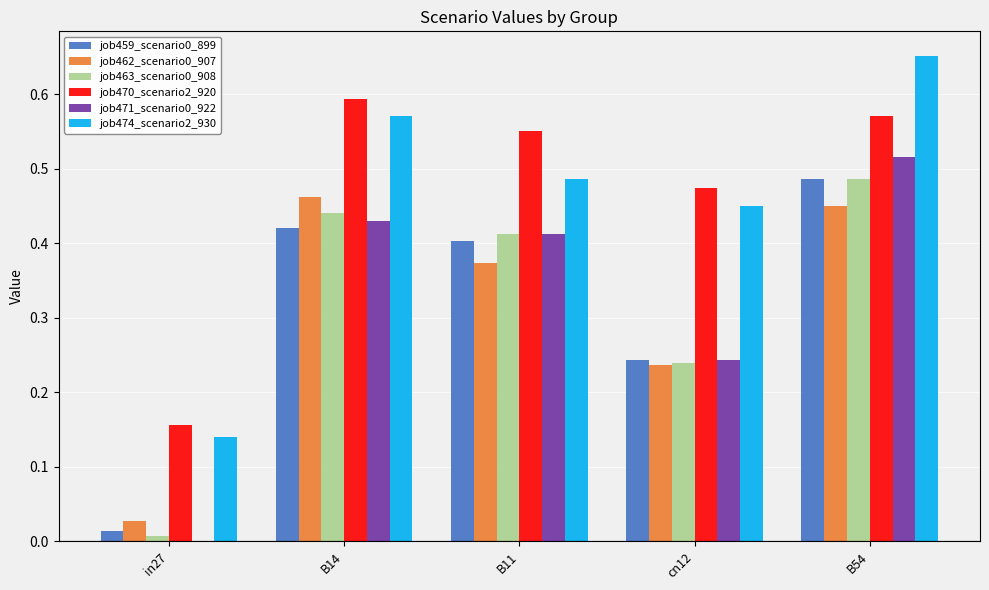

Which category has the highest value in the job459_scenario0_899 series?

B54